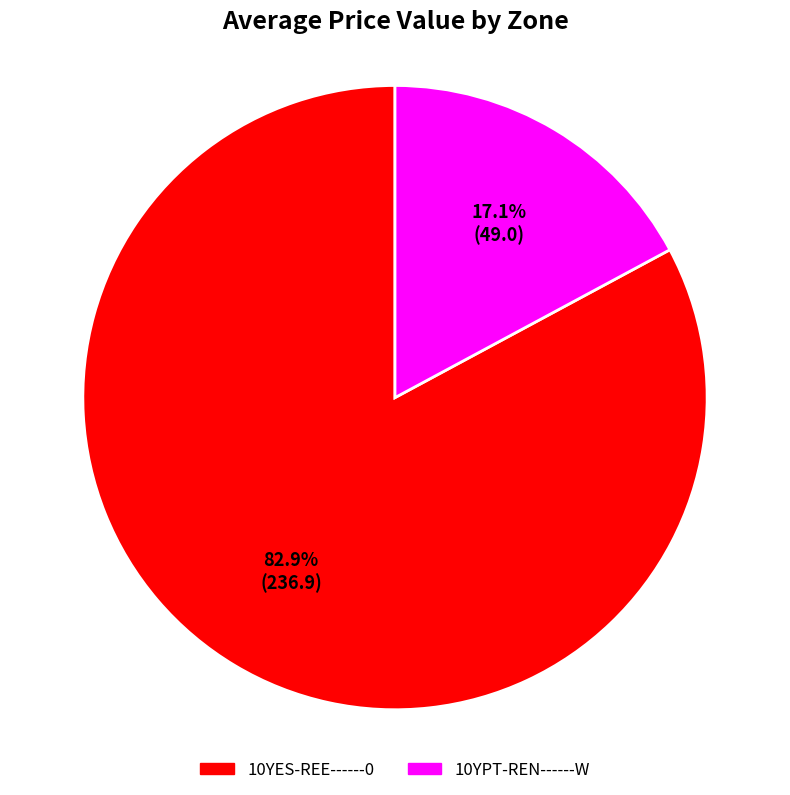

Which category has the biggest portion of the pie?

10YES-REE------0